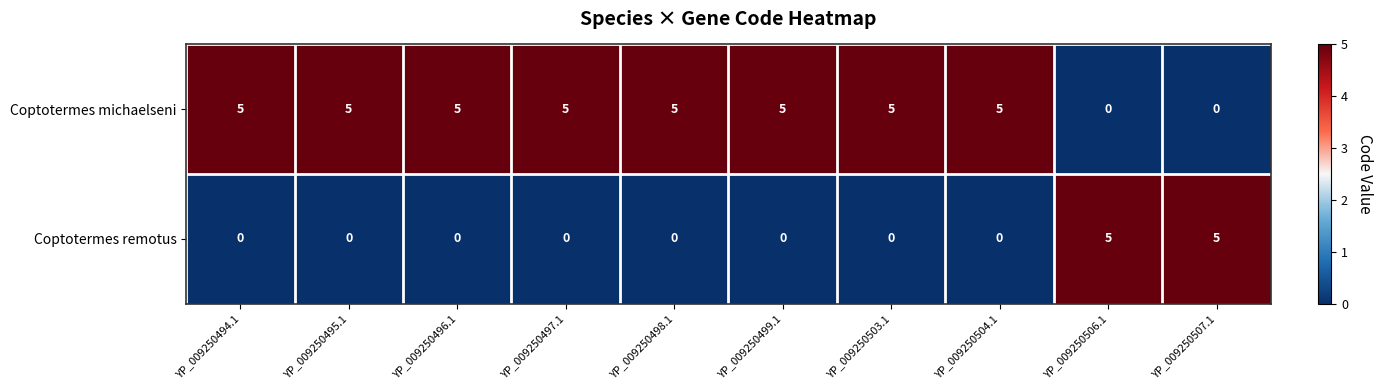

At YP_009250497.1, list the series in order from smallest to largest.

Coptotermes remotus, Coptotermes michaelseni